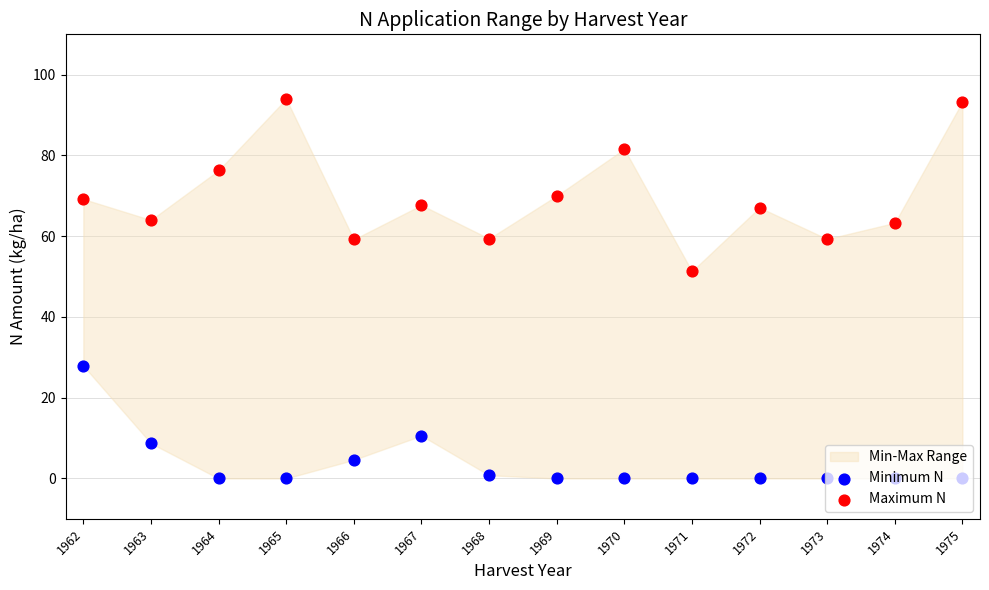

Which series contains the highest Y value?

Maximum N